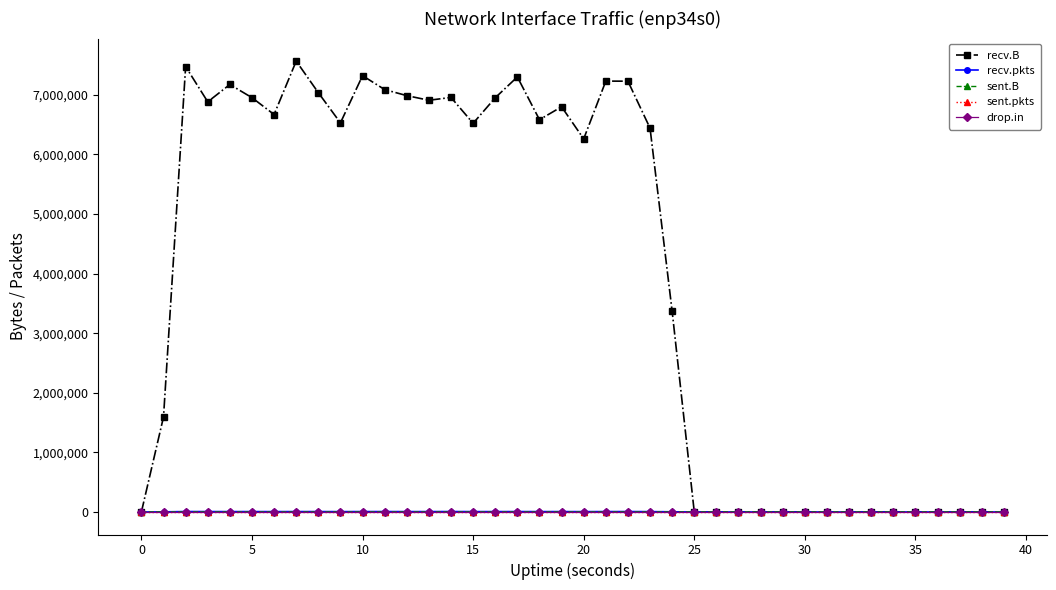

Which series has the largest range (max minus min)?

recv.B